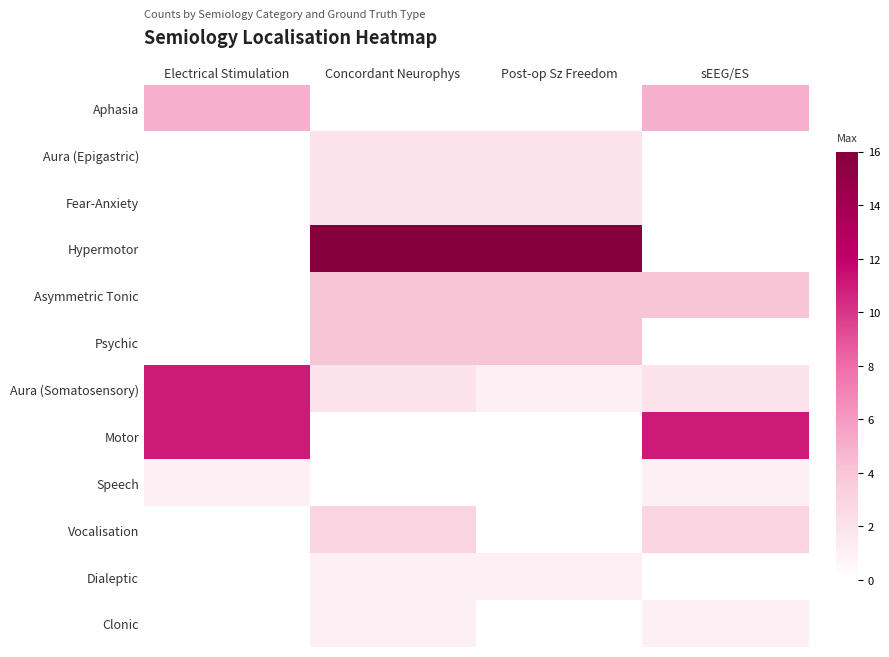

Reading left to right, list all the values displayed in this chart.

Aphasia: Electrical Stimulation=5	Concordant Neurophys=0	Post-op Sz Freedom=0	sEEG/ES=5
Aura (Epigastric): Electrical Stimulation=0	Concordant Neurophys=2	Post-op Sz Freedom=2	sEEG/ES=0
Fear-Anxiety: Electrical Stimulation=0	Concordant Neurophys=2	Post-op Sz Freedom=2	sEEG/ES=0
Hypermotor: Electrical Stimulation=0	Concordant Neurophys=16	Post-op Sz Freedom=16	sEEG/ES=0
Asymmetric Tonic: Electrical Stimulation=0	Concordant Neurophys=4	Post-op Sz Freedom=4	sEEG/ES=4
Psychic: Electrical Stimulation=0	Concordant Neurophys=4	Post-op Sz Freedom=4	sEEG/ES=0
Aura (Somatosensory): Electrical Stimulation=11	Concordant Neurophys=2	Post-op Sz Freedom=1	sEEG/ES=2
Motor: Electrical Stimulation=11	Concordant Neurophys=0	Post-op Sz Freedom=0	sEEG/ES=11
Speech: Electrical Stimulation=1	Concordant Neurophys=0	Post-op Sz Freedom=0	sEEG/ES=1
Vocalisation: Electrical Stimulation=0	Concordant Neurophys=3	Post-op Sz Freedom=0	sEEG/ES=3
Dialeptic: Electrical Stimulation=0	Concordant Neurophys=1	Post-op Sz Freedom=1	sEEG/ES=0
Clonic: Electrical Stimulation=0	Concordant Neurophys=1	Post-op Sz Freedom=0	sEEG/ES=1